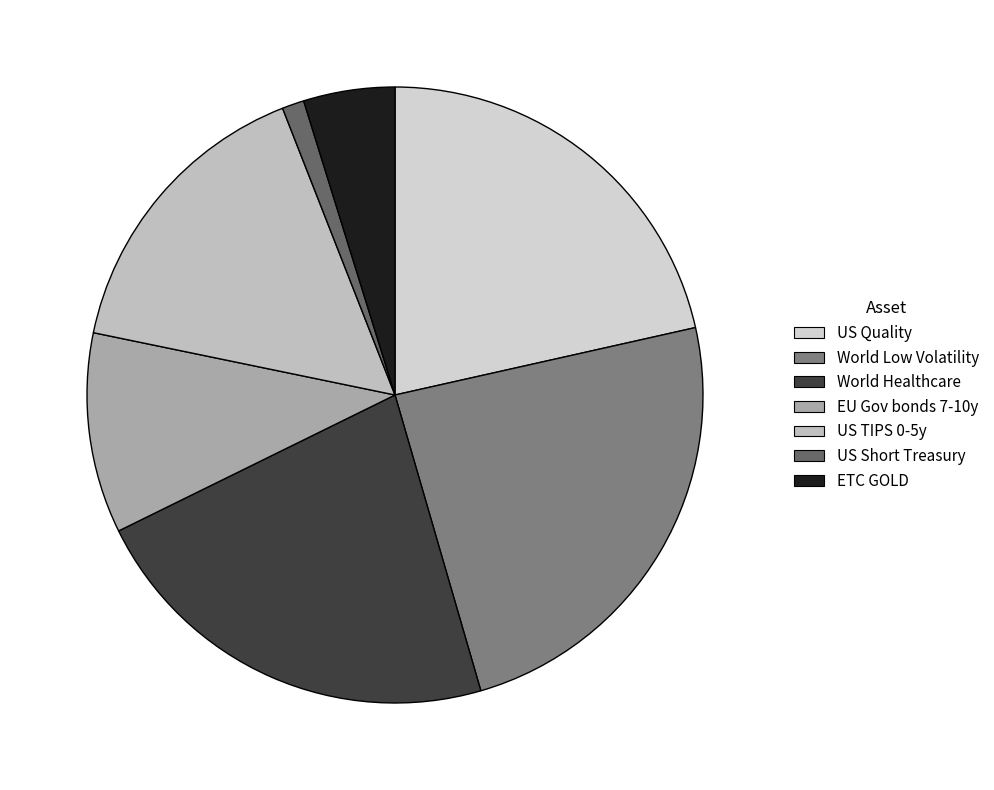

Is there a majority slice in this chart?

No